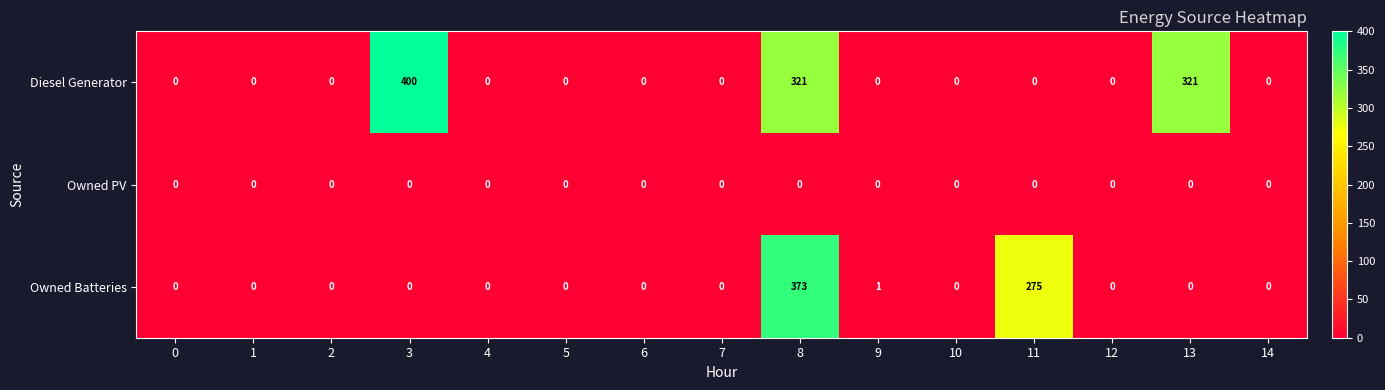

Which series has the widest spread of values?

Diesel Generator